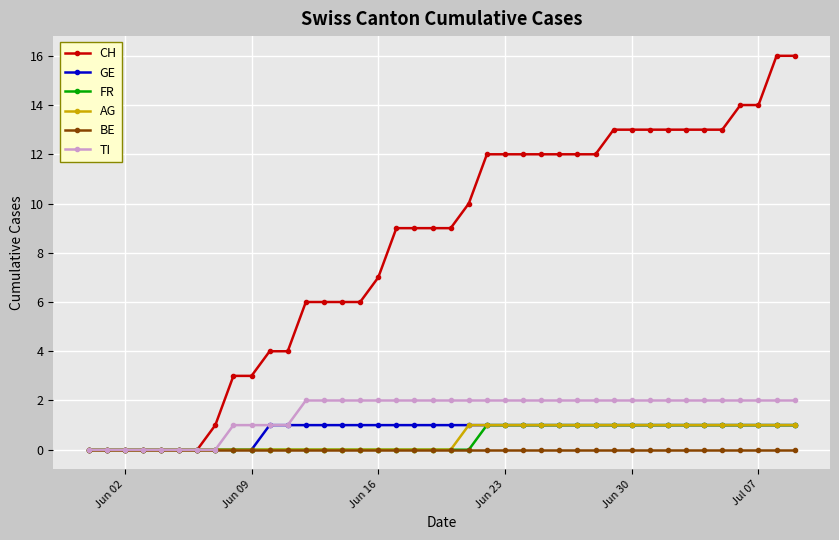

What is the average value of the TI series?

2